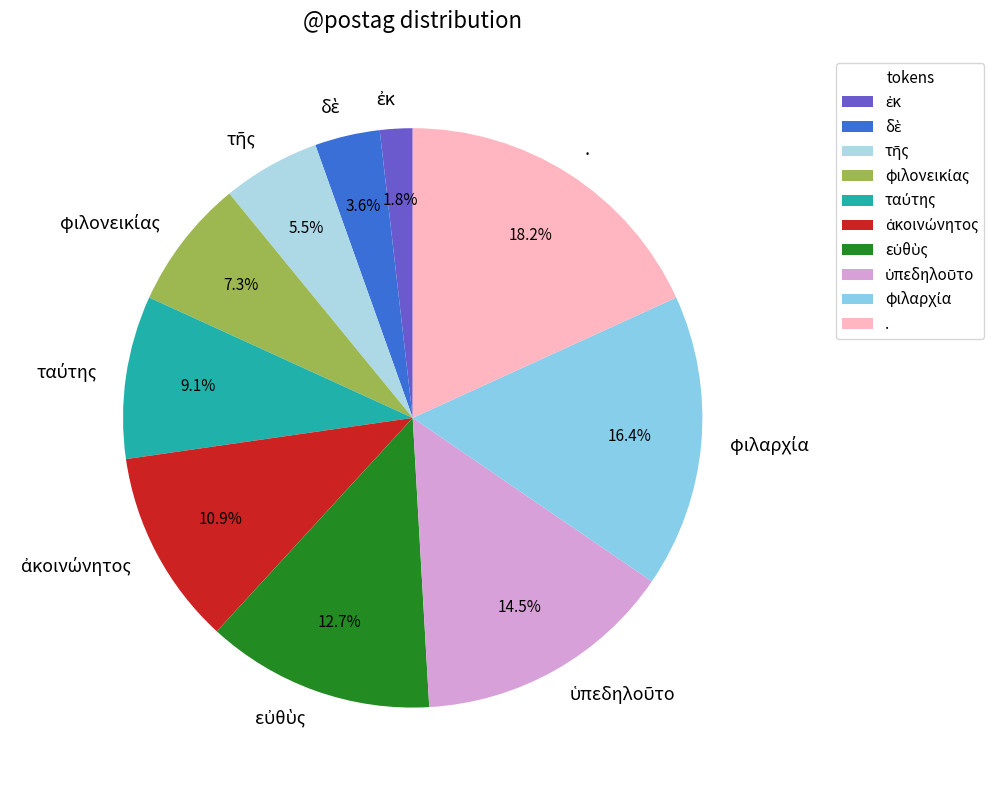

Which category has the biggest portion of the pie?

.